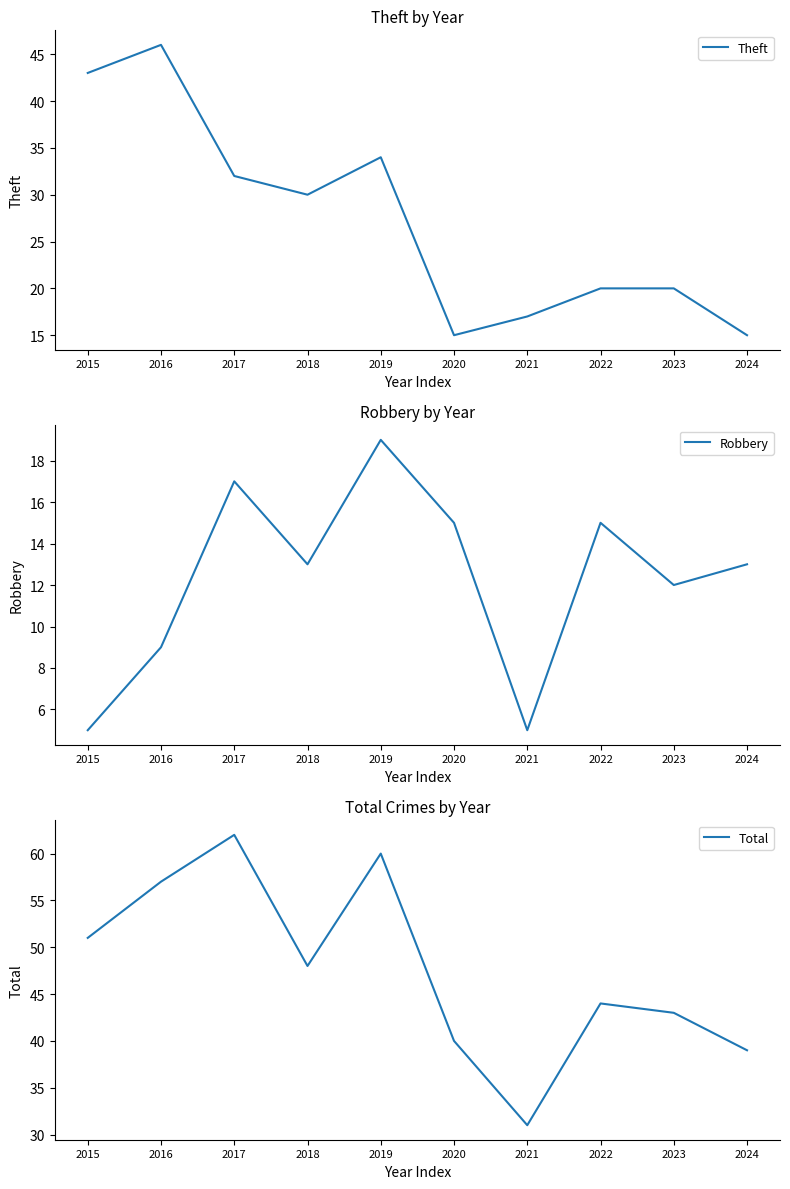

List the labels in order of Total value, smallest first.

2021, 2024, 2020, 2023, 2022, 2018, 2015, 2016, 2019, 2017